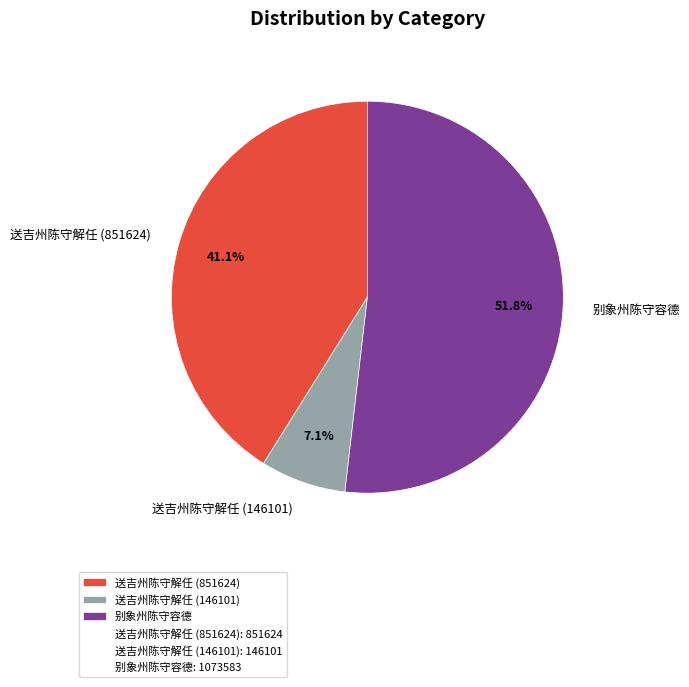

How many slices are in this pie chart?

3